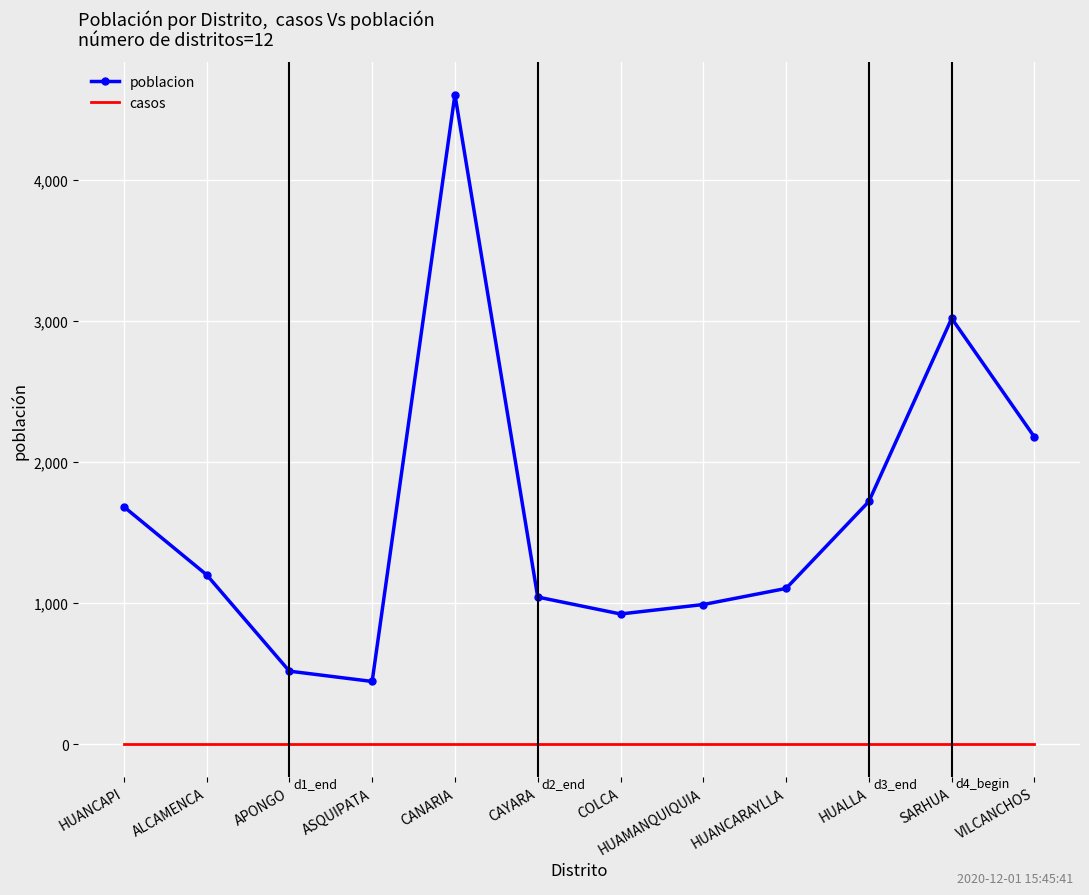

At how many categories does at least one series exceed 1526?

5